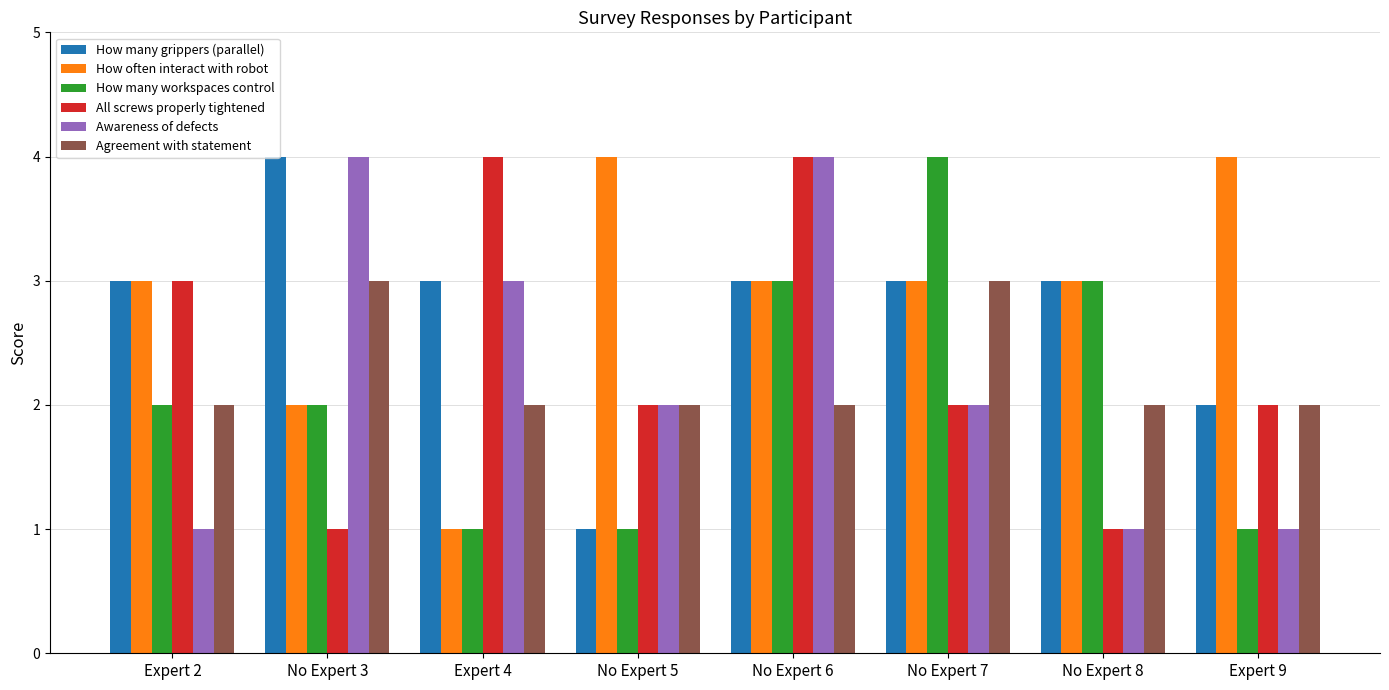

What are all the series names shown in the legend?

How many grippers (parallel), How often interact with robot, How many workspaces control, All screws properly tightened, Awareness of defects, Agreement with statement